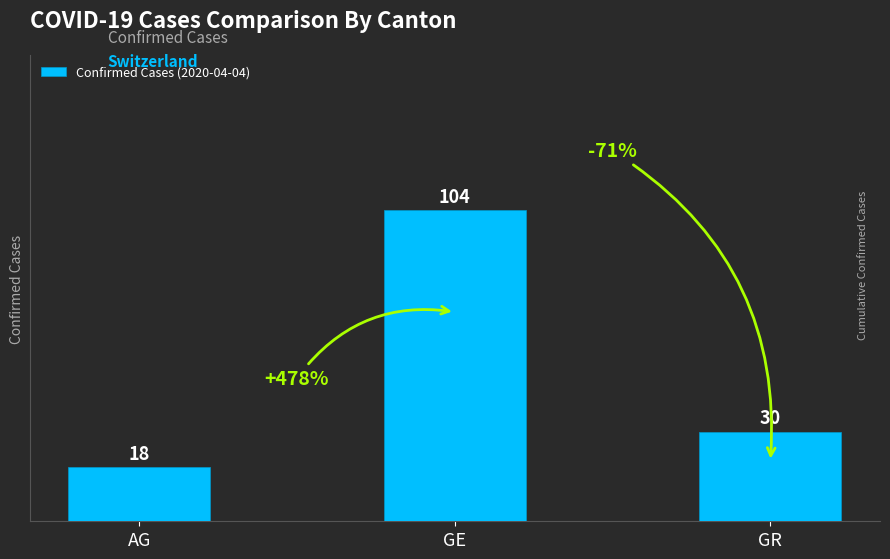

What is the label of the 2nd bar from the right?

GE